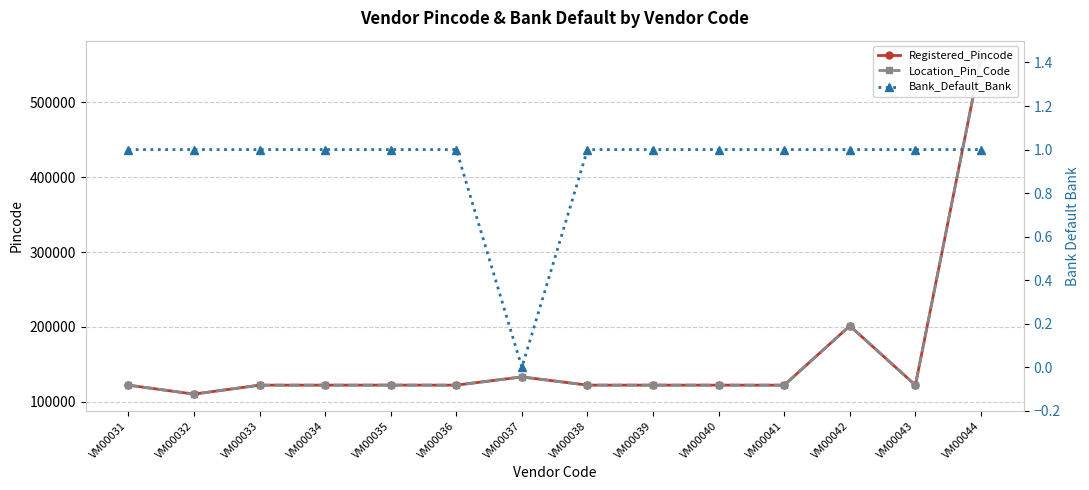

Which category has the lowest value across all series?

VM00037